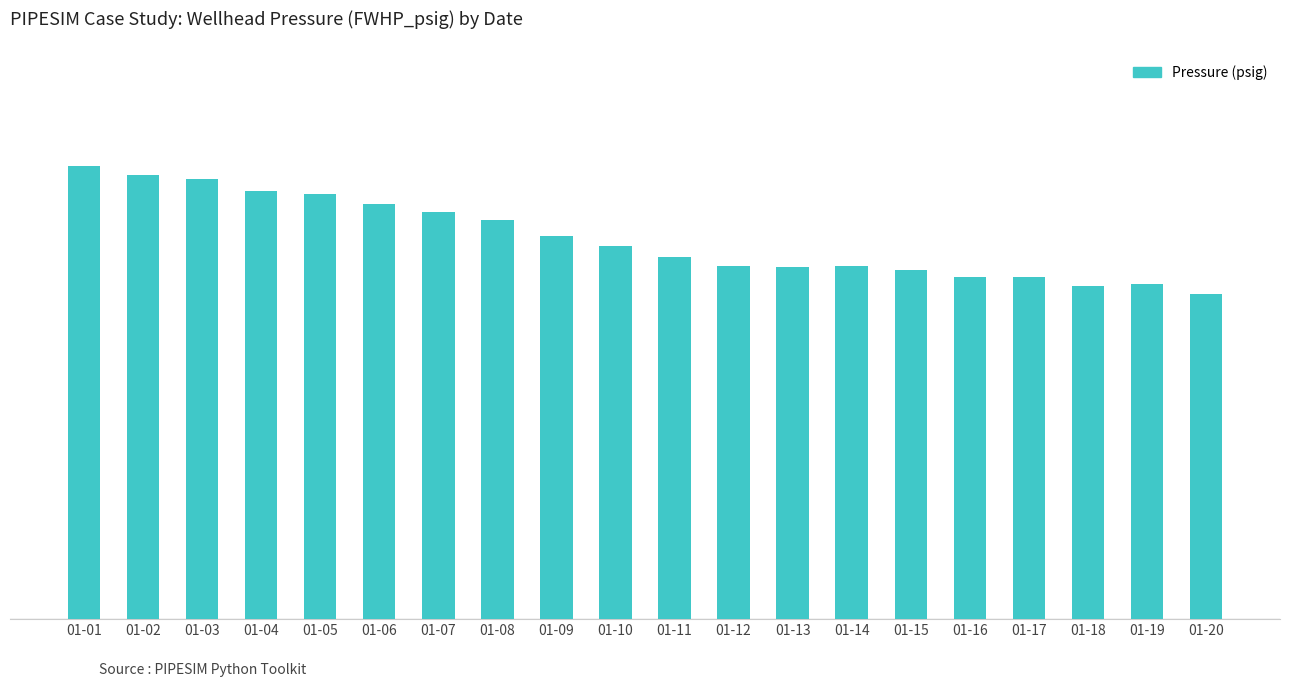

The value at 01-08 is 1311.4. True or false?

False